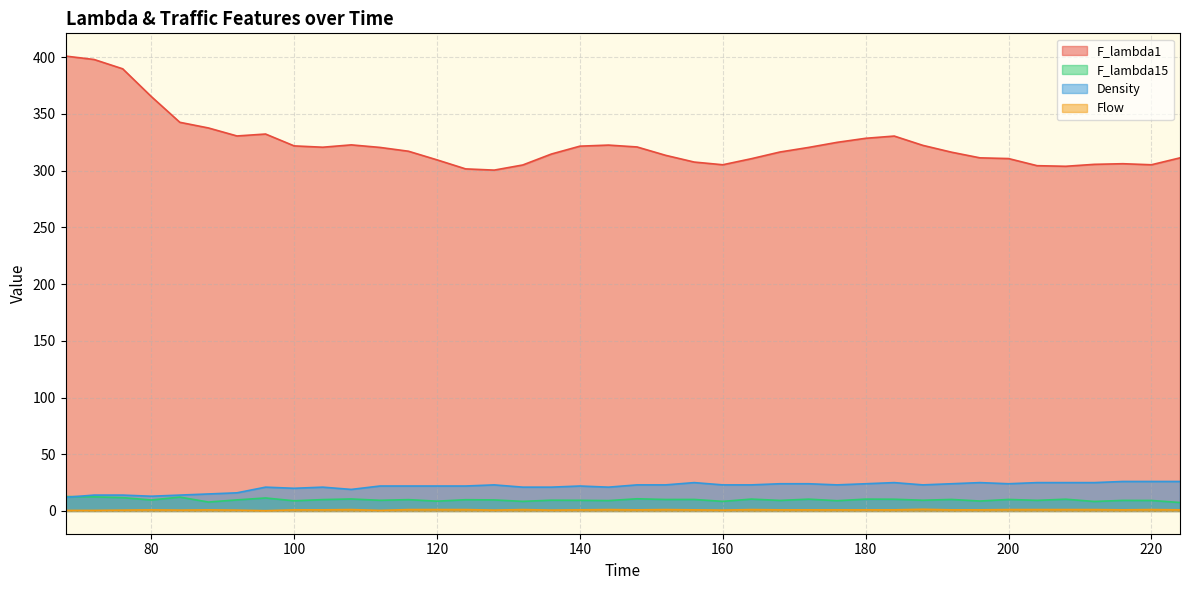

At which label does F_lambda1 reach its minimum?

128